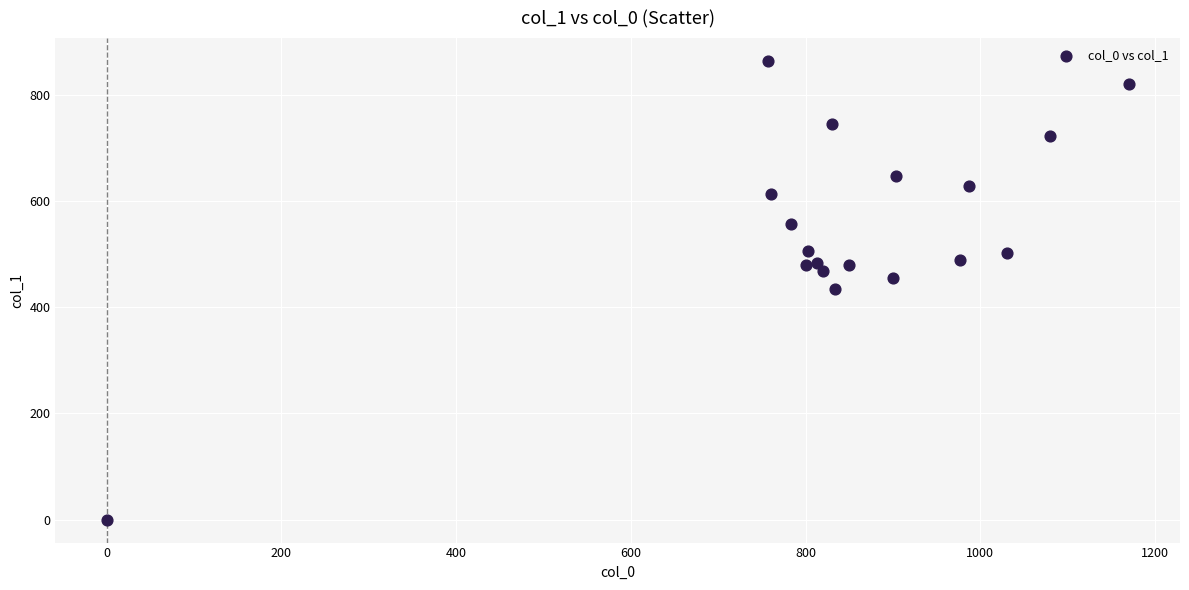

What is the range of X values (max minus min)?

1170.0